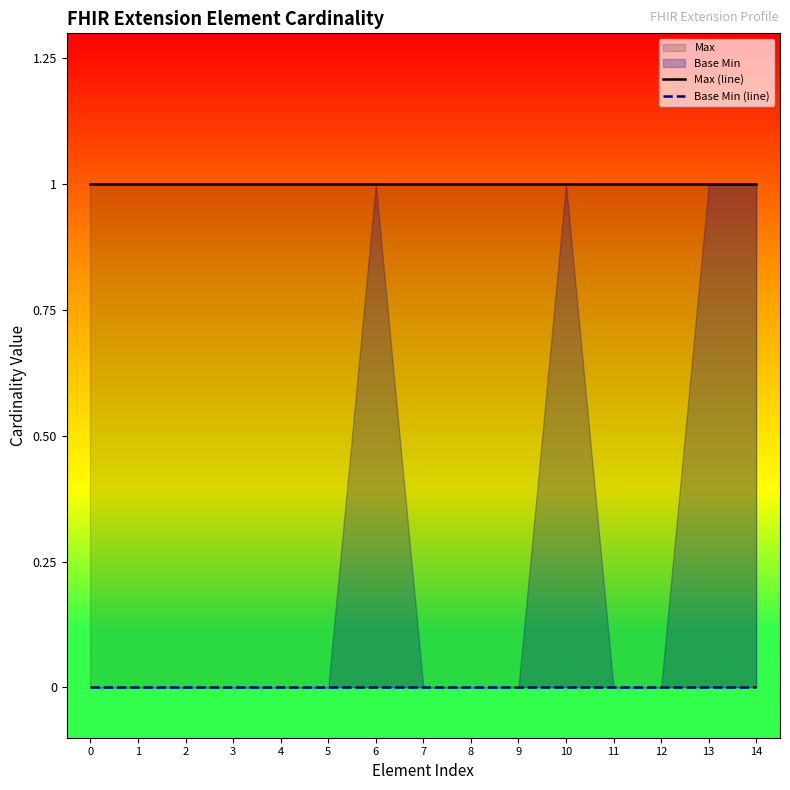

True or false: Max (line) and Base Min (line) cross at least once.

False